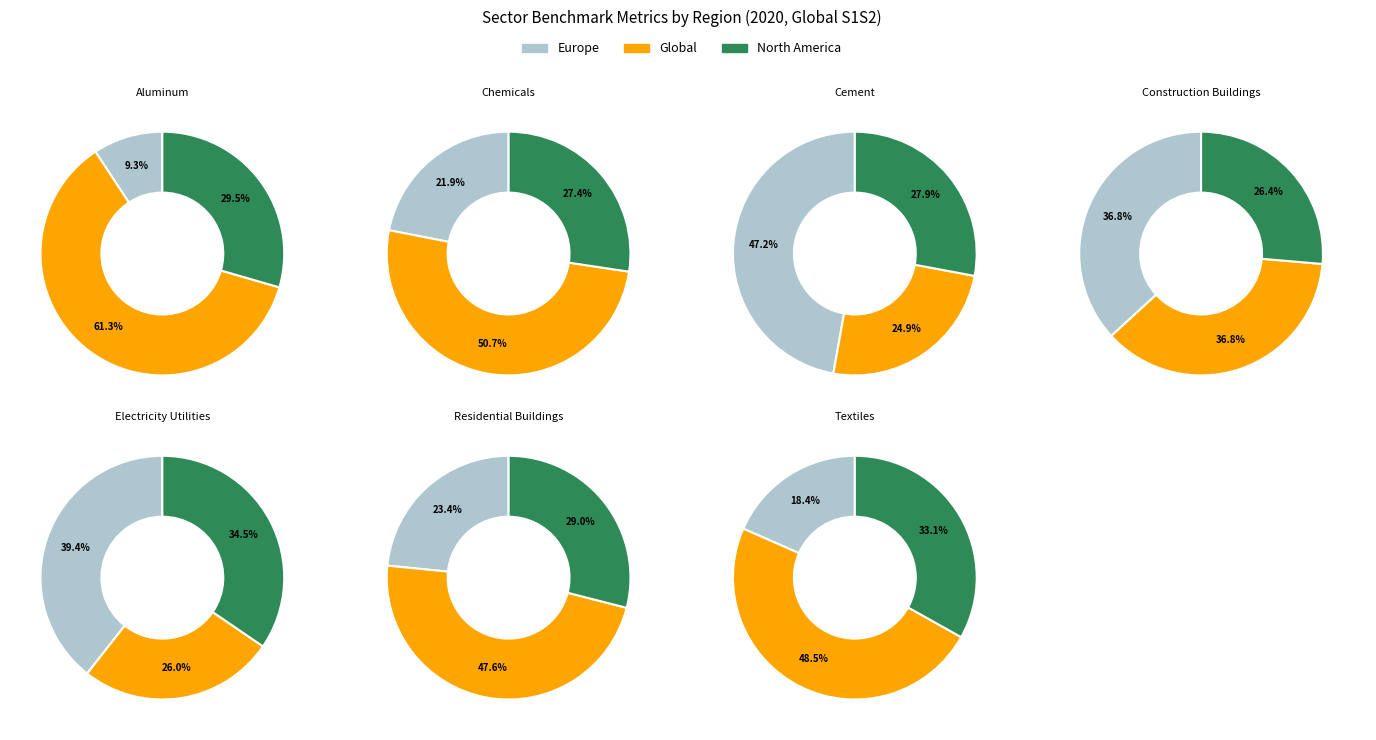

Is Commercial Buildings the majority of the pie?

No